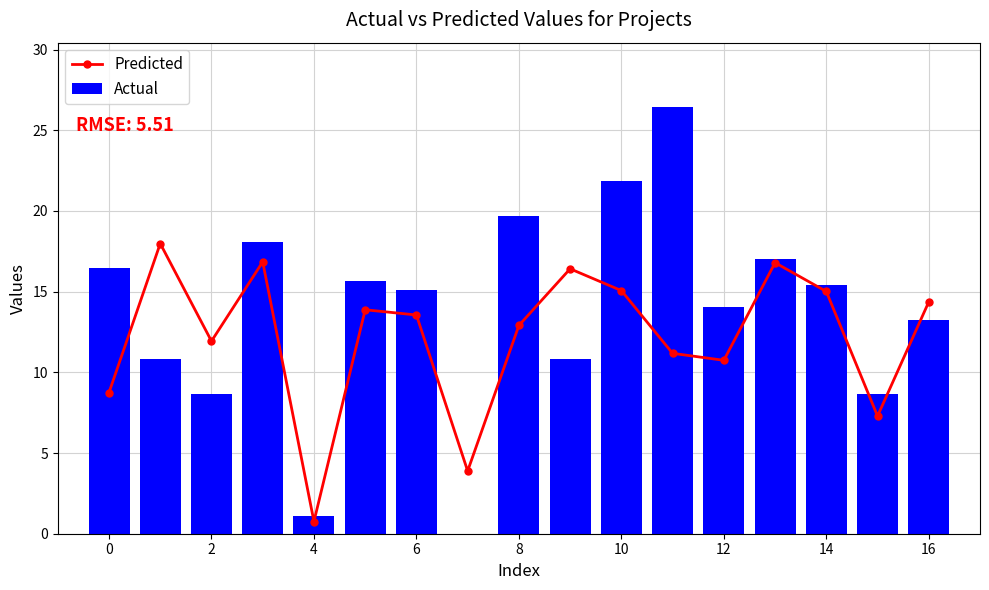

How many groups of bars are there?

17